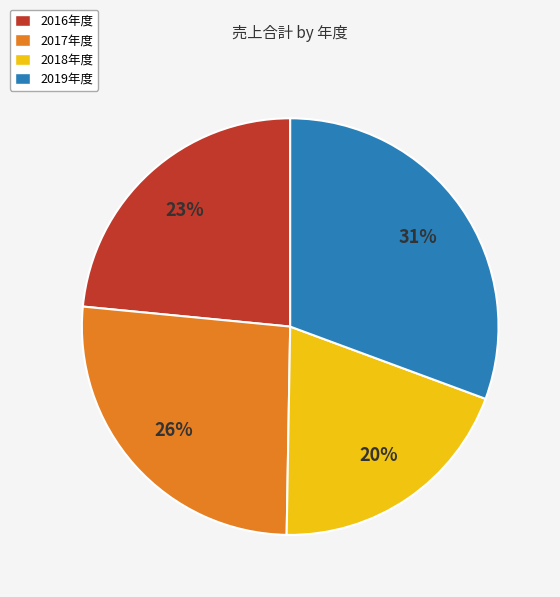

Between 2018年度 and 2019年度, which is larger?

2019年度